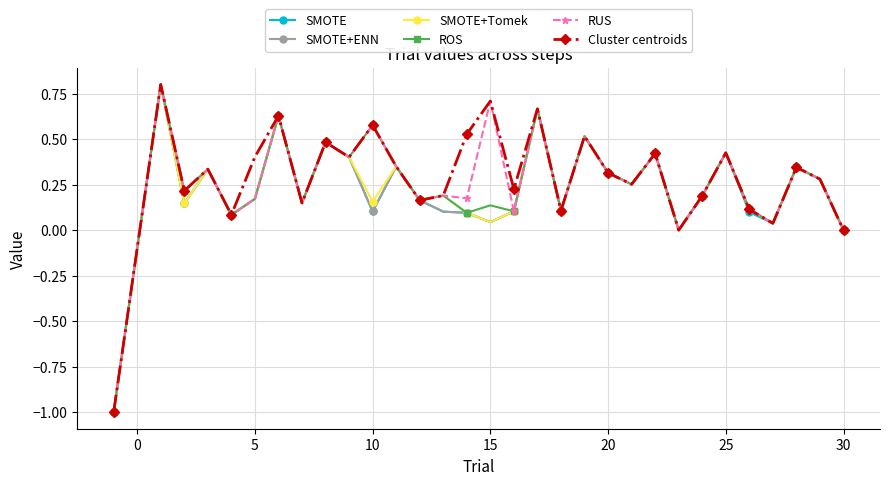

In SMOTE+Tomek, how many points are higher than both neighbors (excluding endpoints)?

11